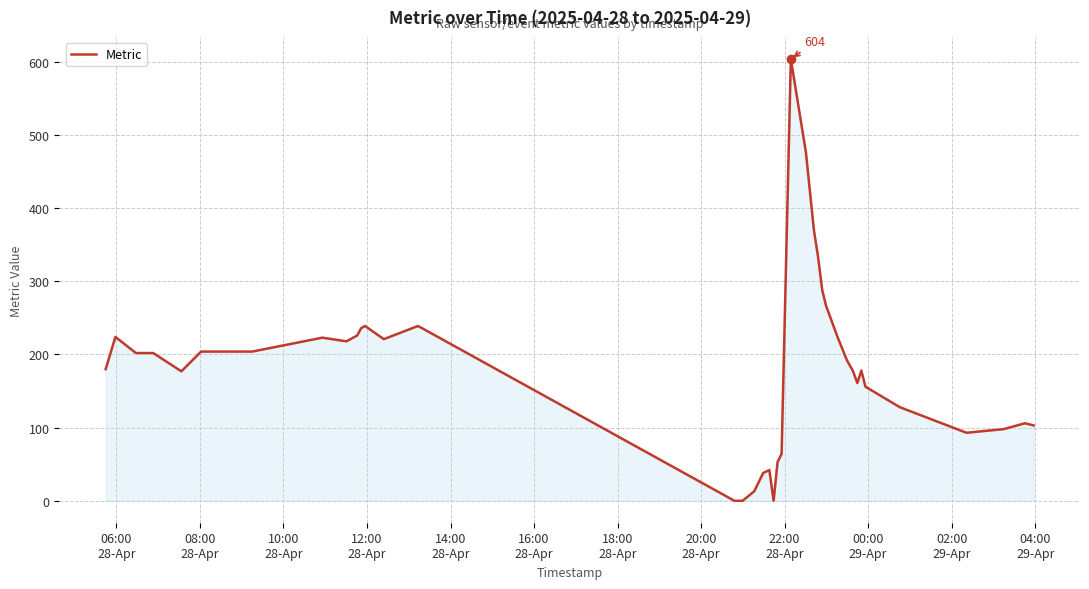

What is the maximum value shown in the chart?

604